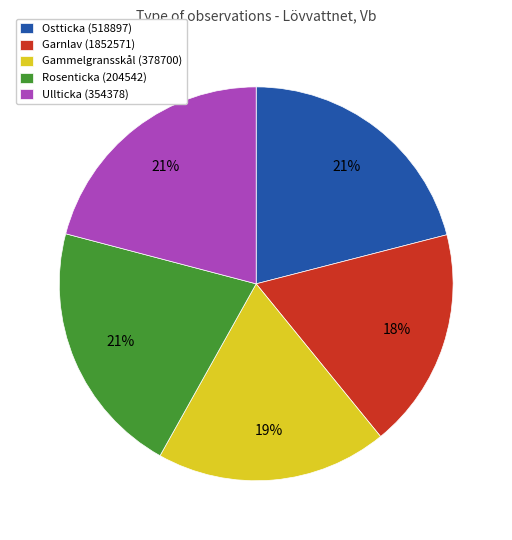

Approximately how many times larger is the value at Ullticka (354378) compared to Rosenticka (204542)?

1.0